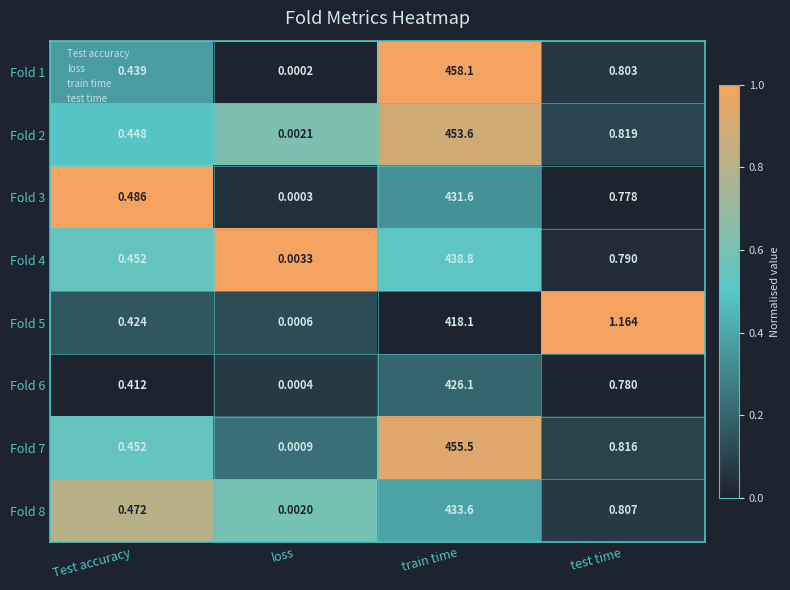

How many series are shown in this chart?

8